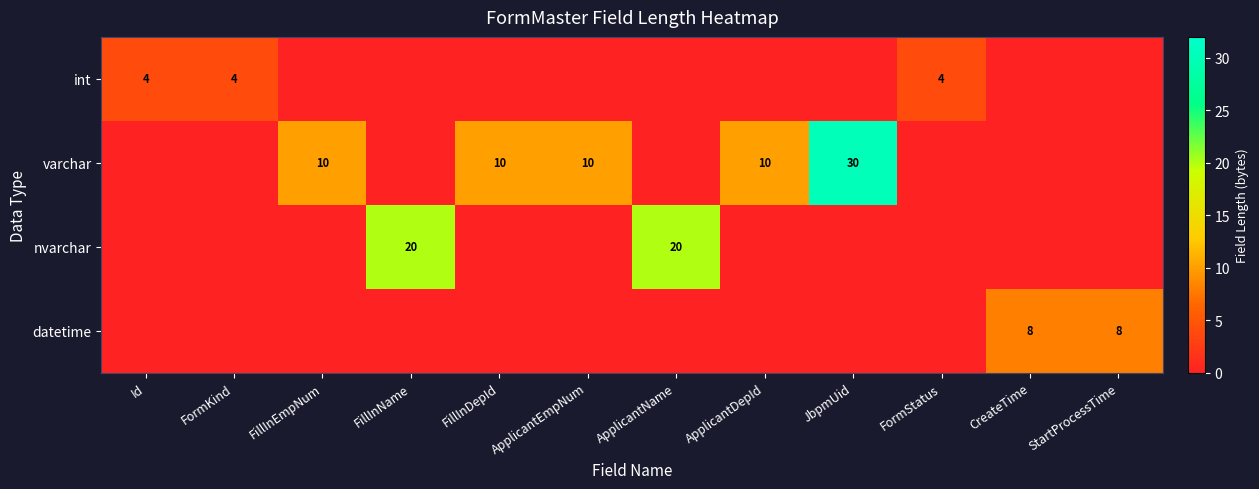

Is it true that int equals 4 at FormKind?

True